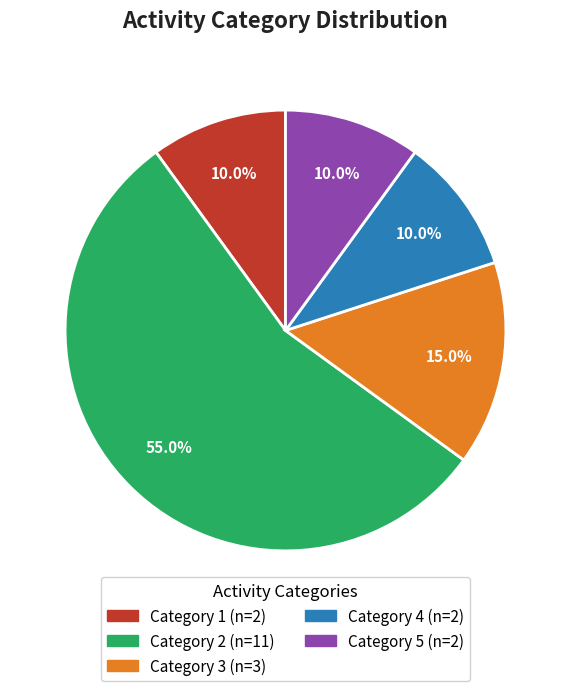

Does any single category account for the majority?

Yes